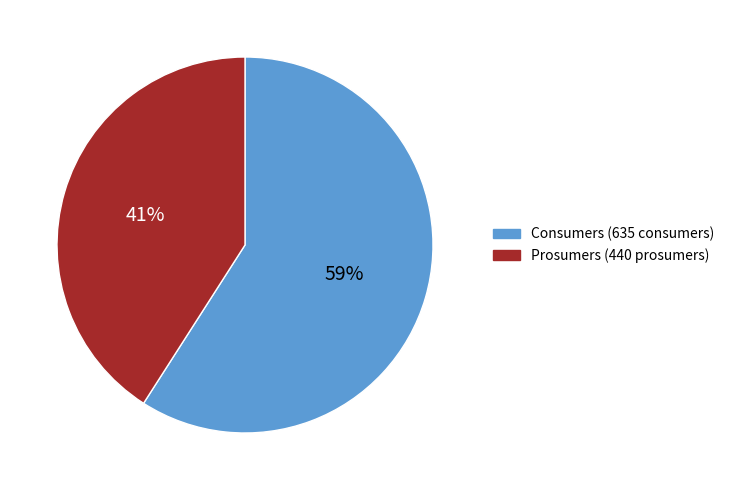

What is the largest slice in the pie chart?

Consumers